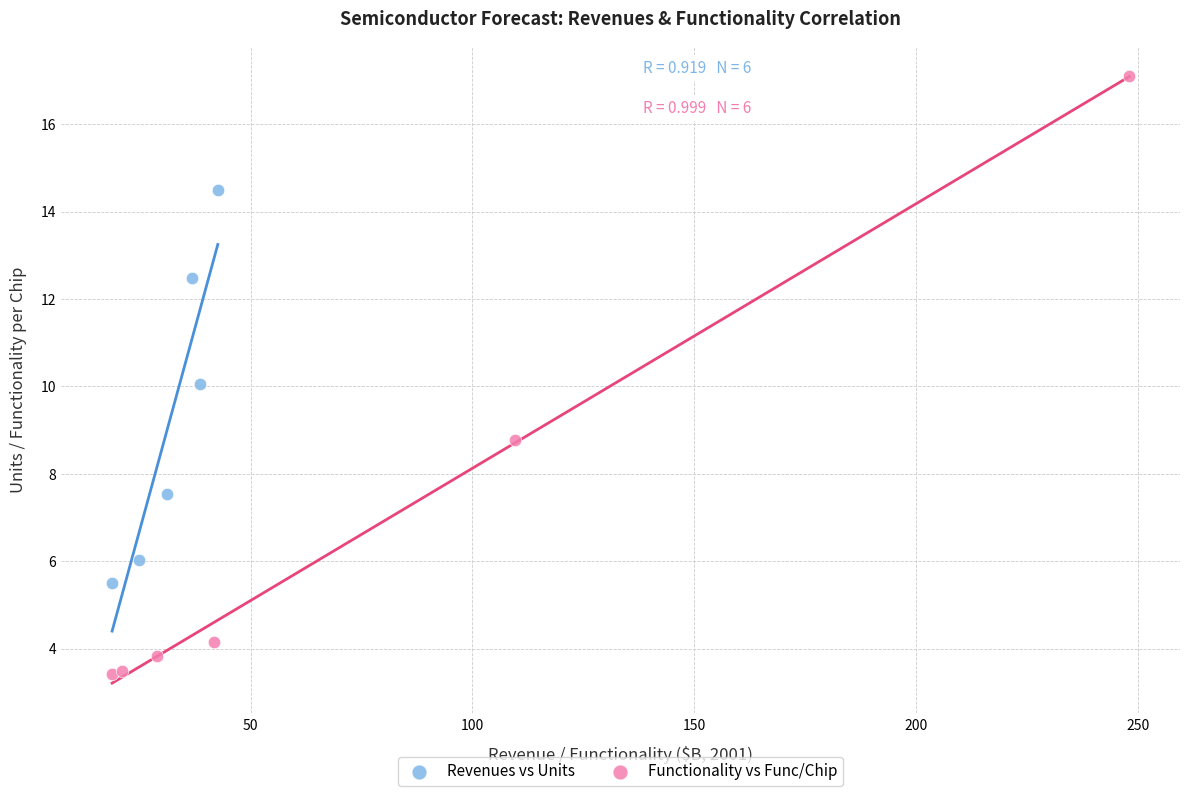

Which series reaches the maximum Y coordinate?

Functionality vs Func/Chip